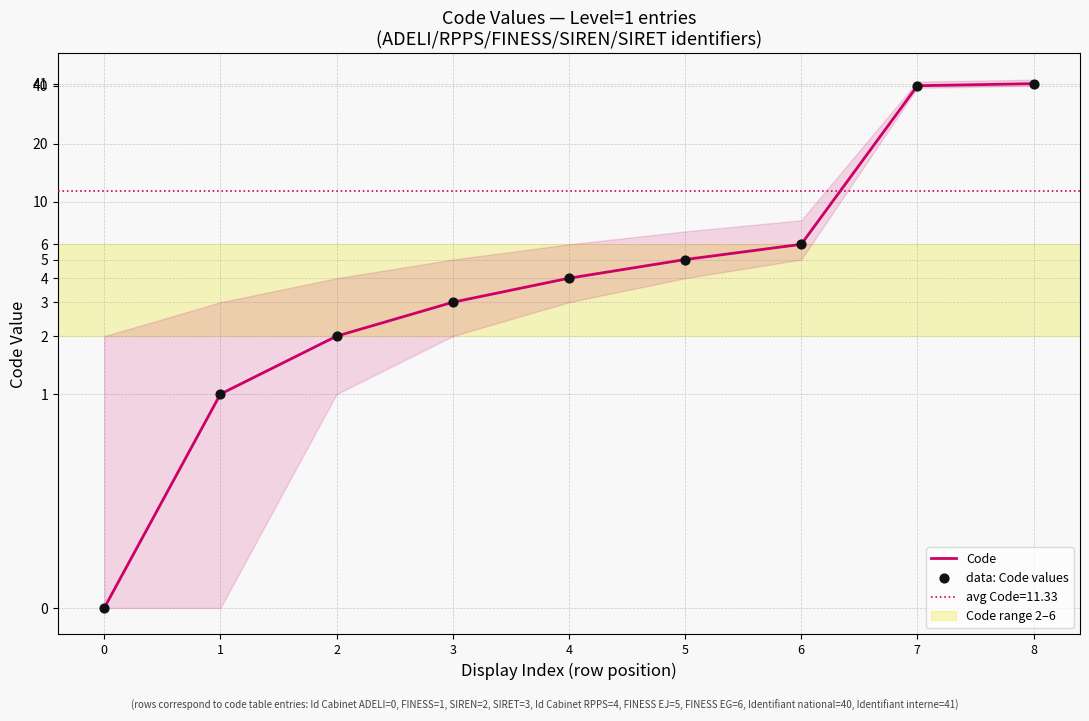

Which series has the largest Y range (max minus min)?

Code